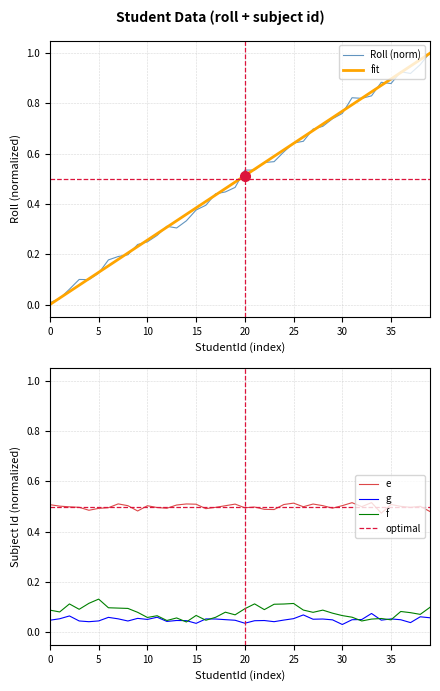

True or false: there are more than 1 points higher than both neighbors.

True